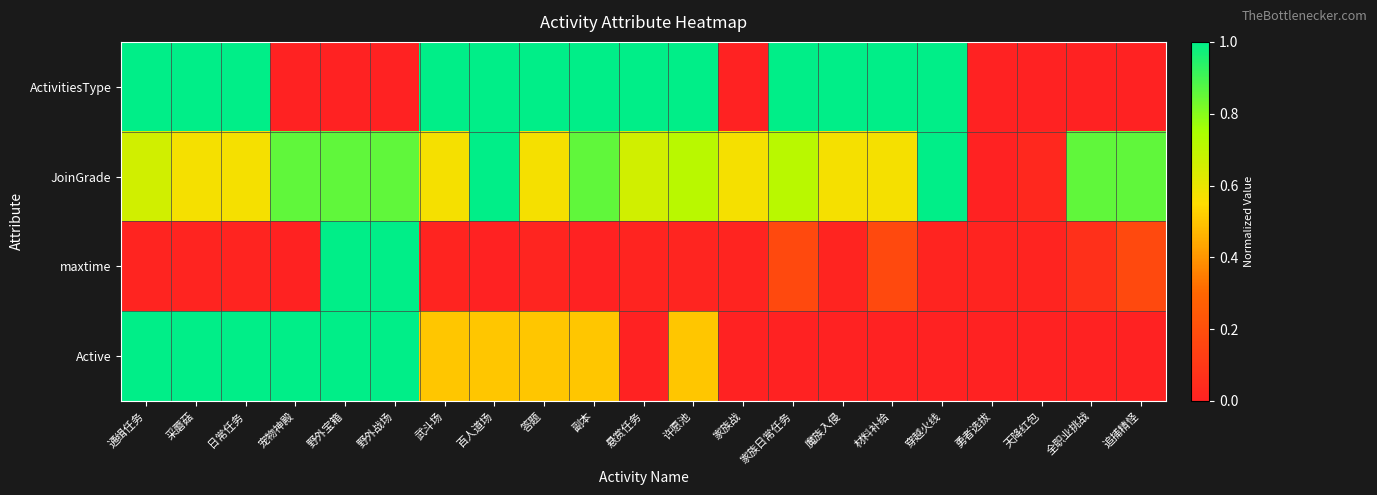

Which label corresponds to the smallest value in the chart?

宠物神殿